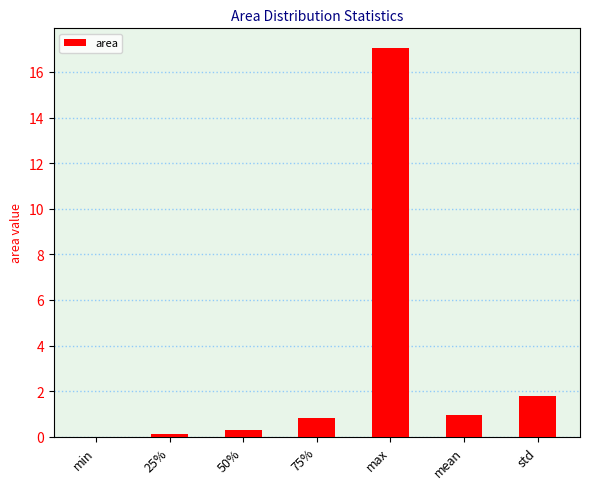

At which label is the value closest to 8?

std